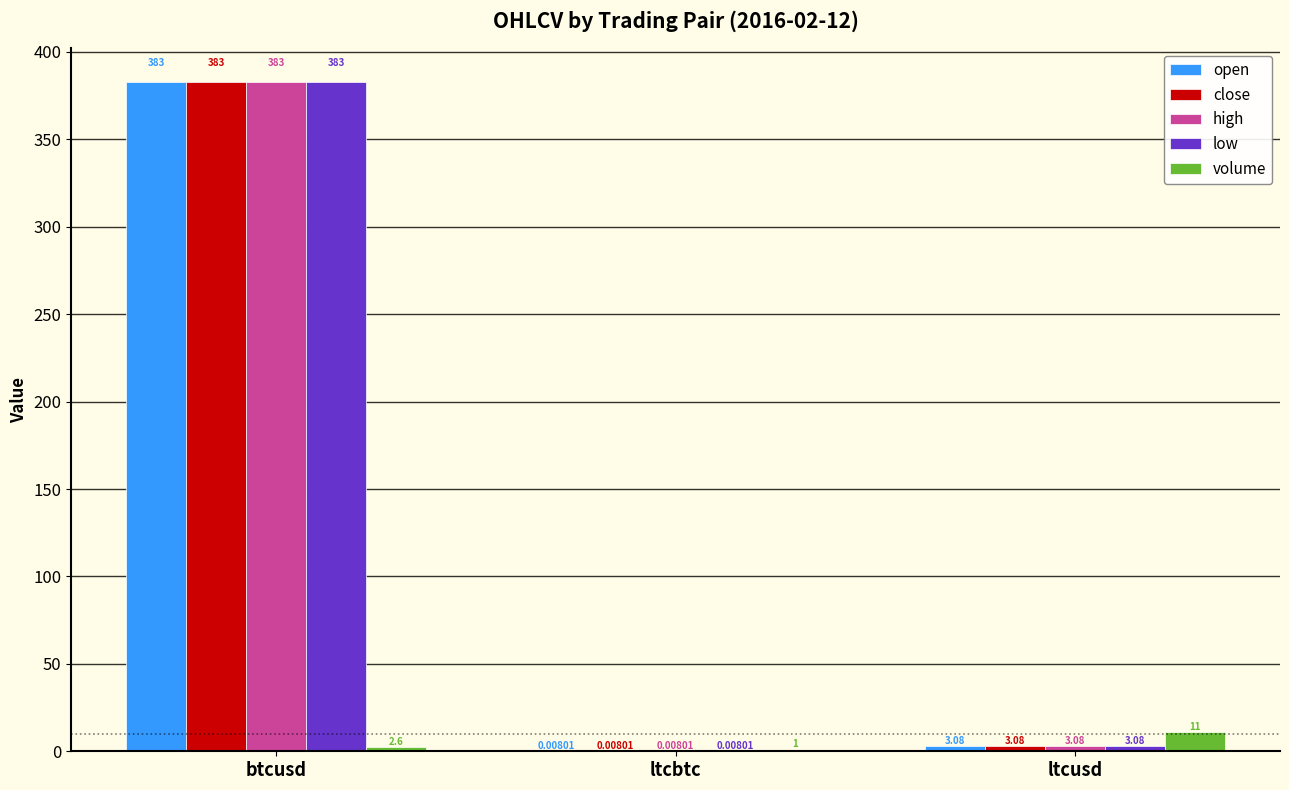

Where is close nearest to the value 191?

ltcusd